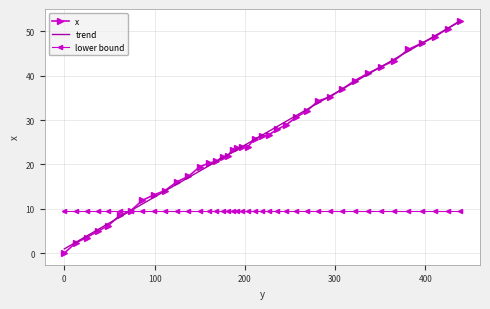

What is the highest value of the trend series?

52.3